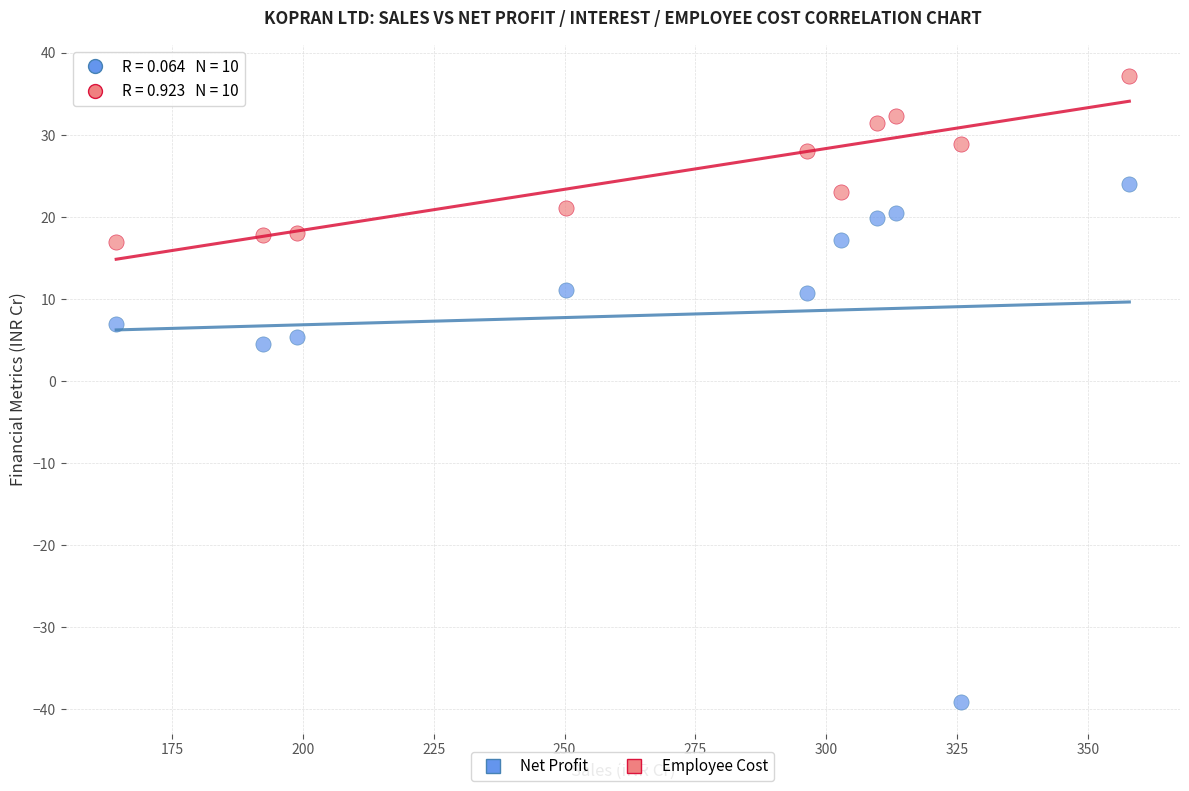

What are all the series names shown in the legend?

Net Profit, Employee Cost